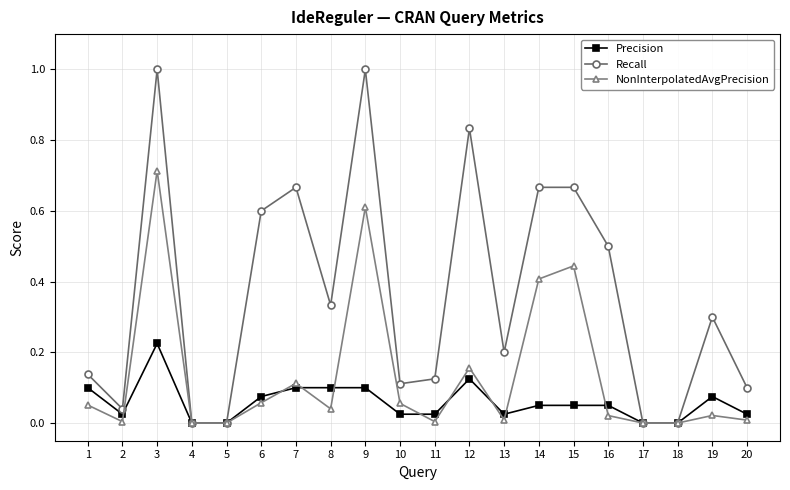

What is the greatest value displayed?

1.0